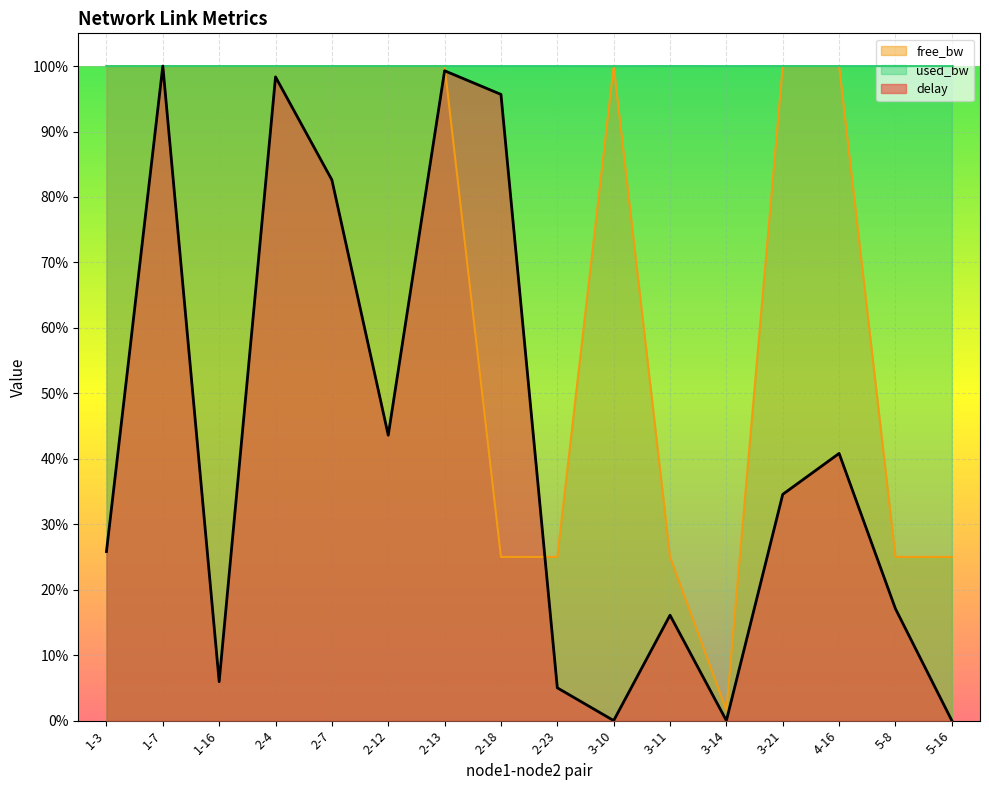

What are all the series names shown in the legend?

free_bw, used_bw, delay